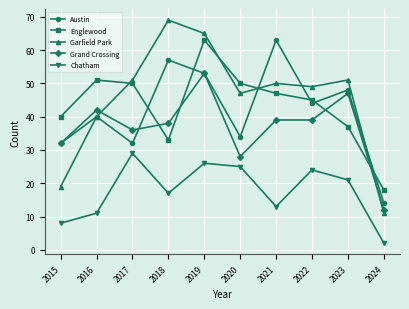

After their last crossing, which series has the higher values: Austin or Garfield Park?

Austin